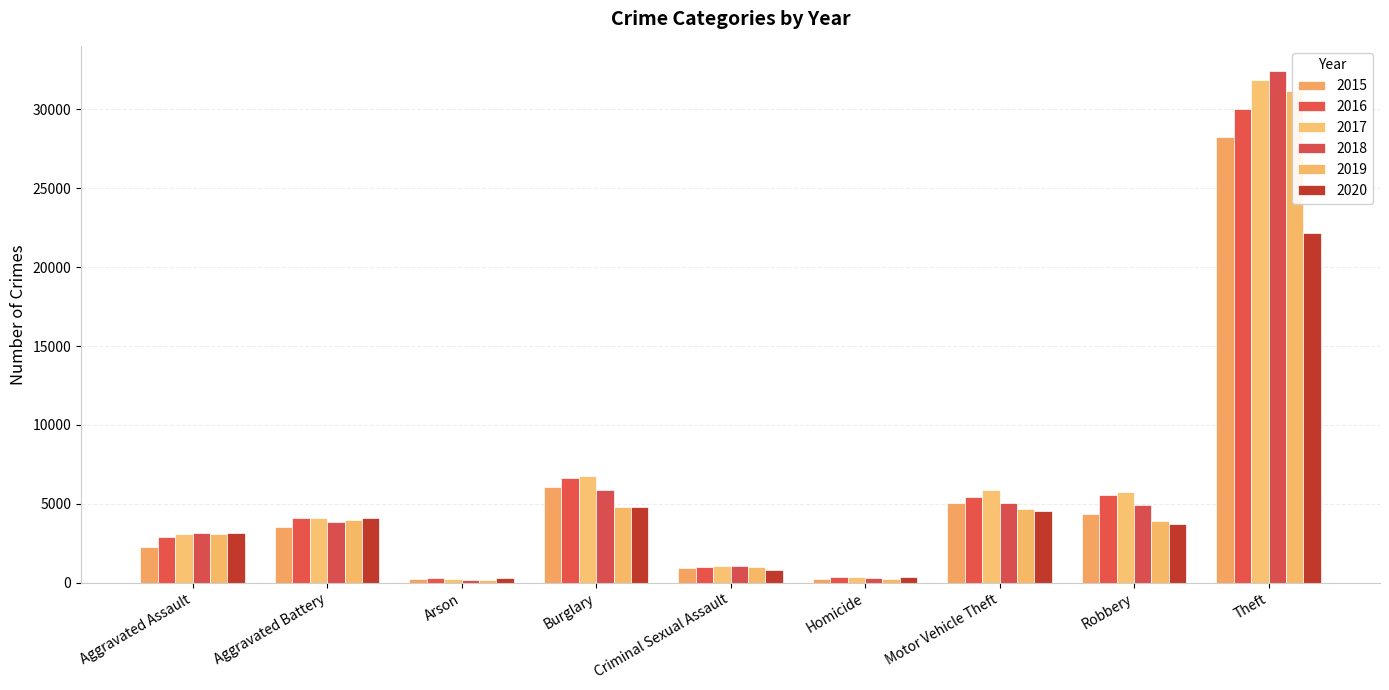

What is the value of the 2015 bar at the 9th from the left?

28254